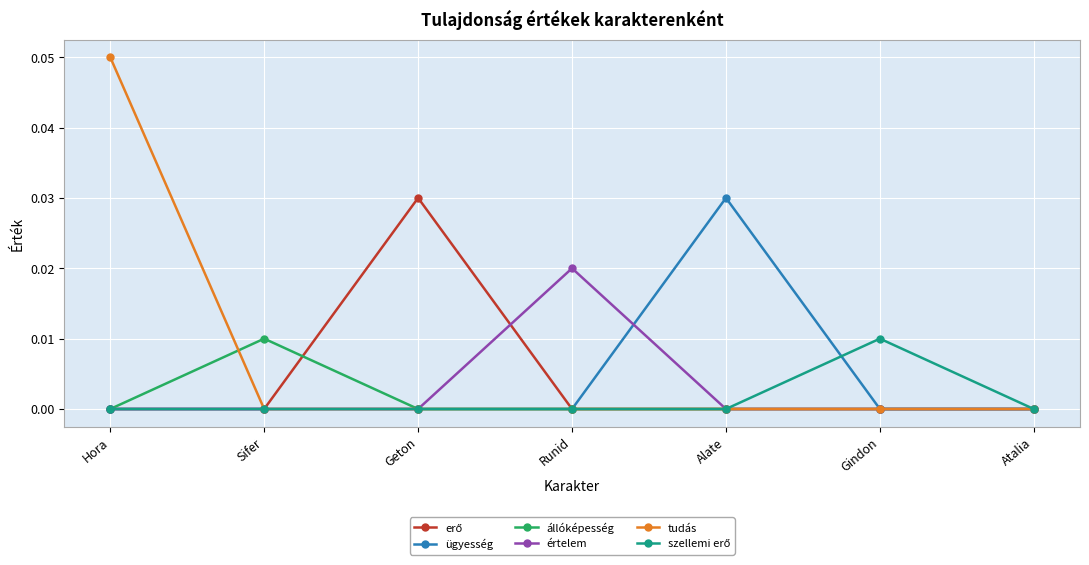

True or false: értelem has a value of 0.0 at Hora.

True